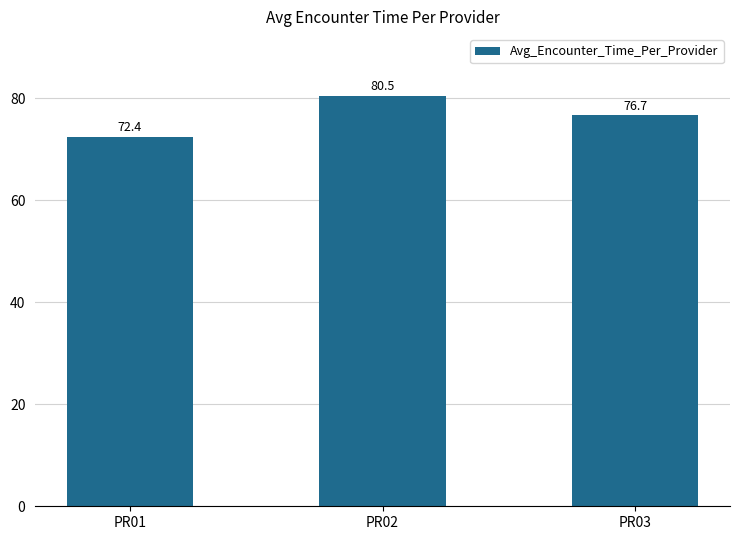

How many data points are less than 76?

1